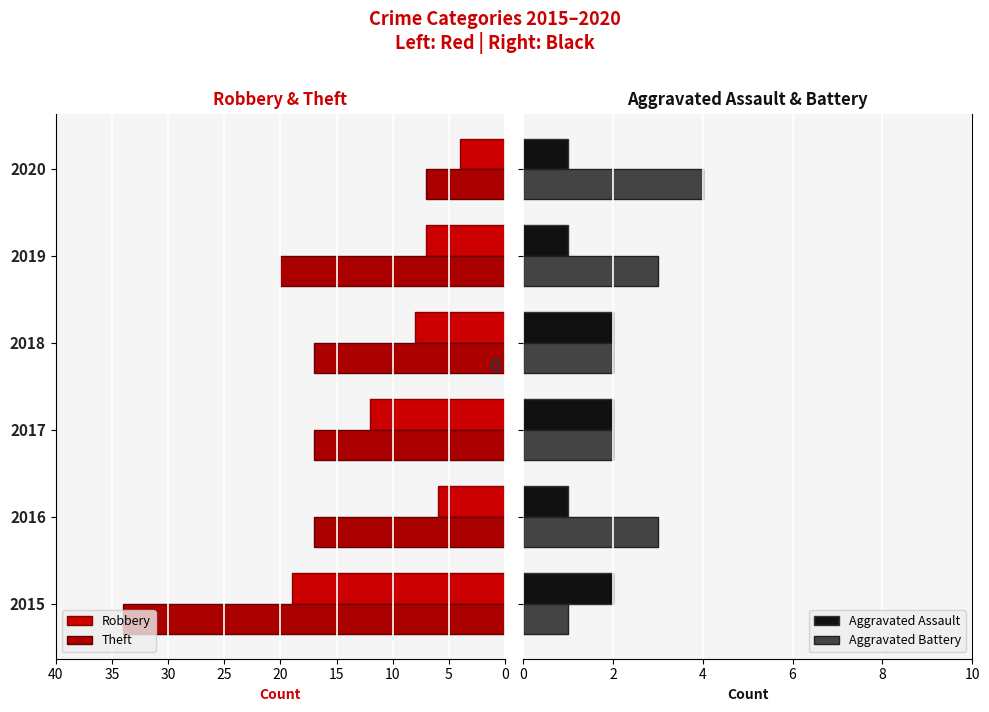

What is the total value across all series at 2020?

16